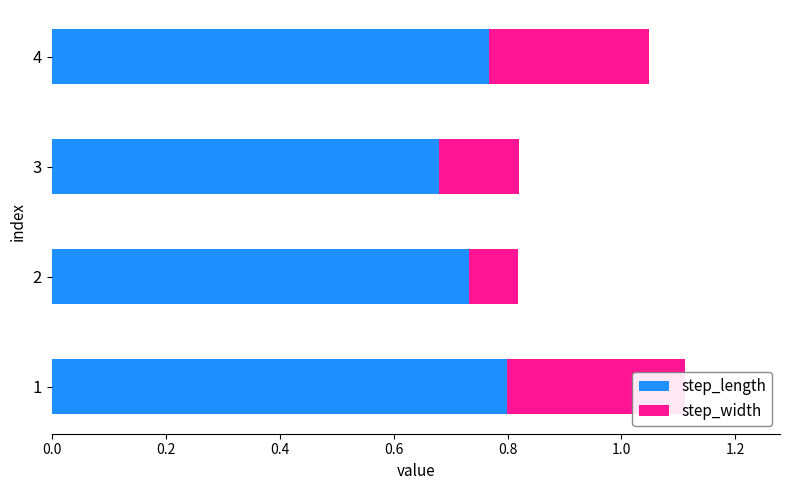

Reading right to left, extract all data points from this chart.

step_length: 0.8	0.7	0.7	0.8
step_width: 0.3	0.1	0.1	0.3